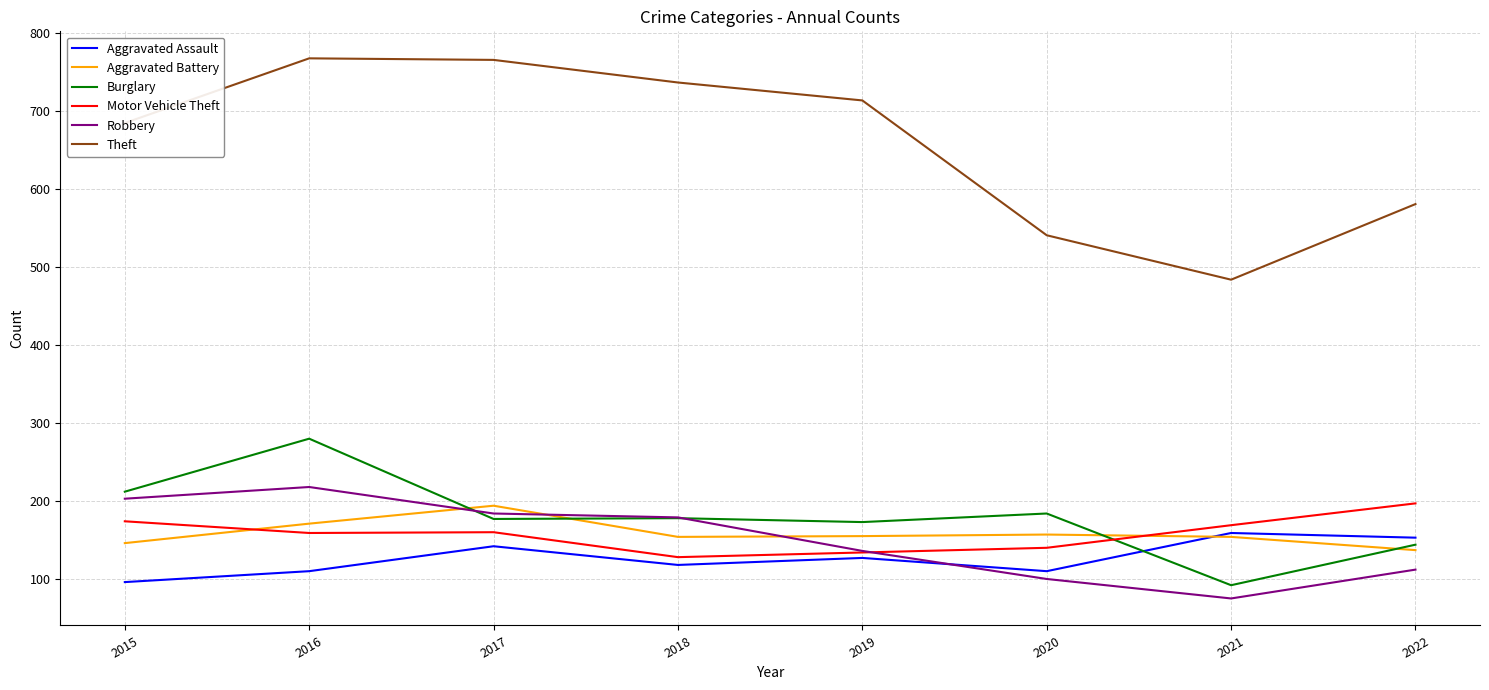

How many distinct data groups are displayed?

6